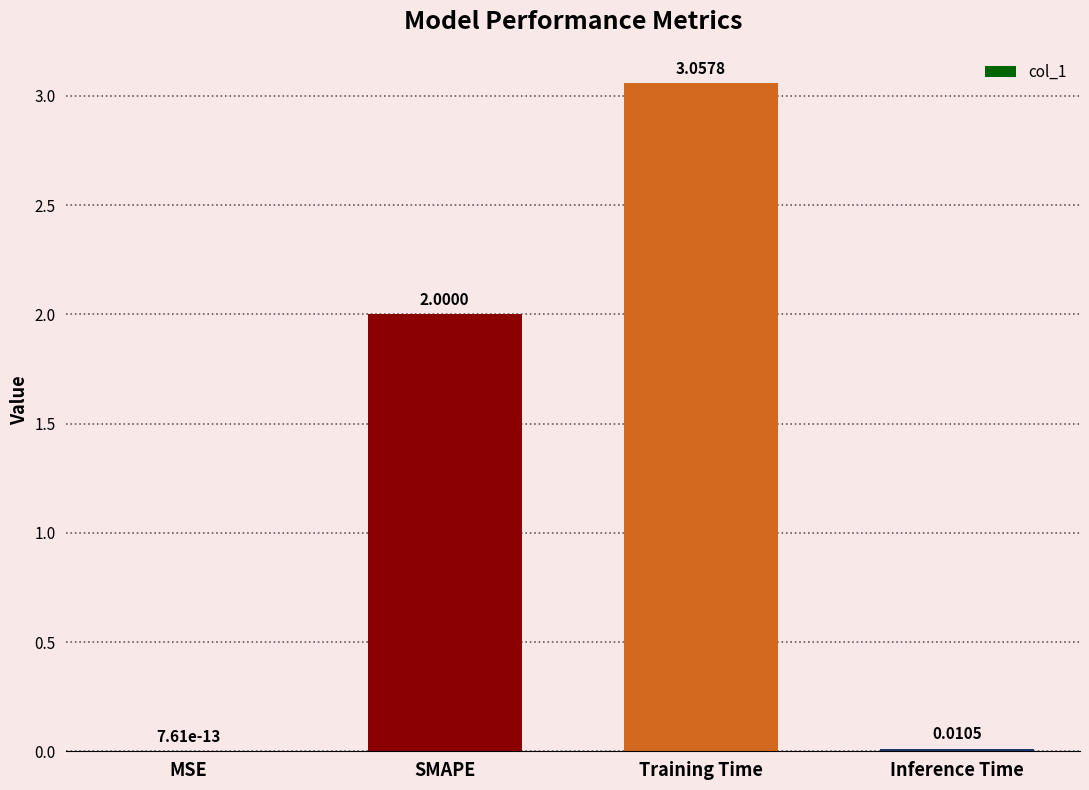

What is the sum of all values?

5.1